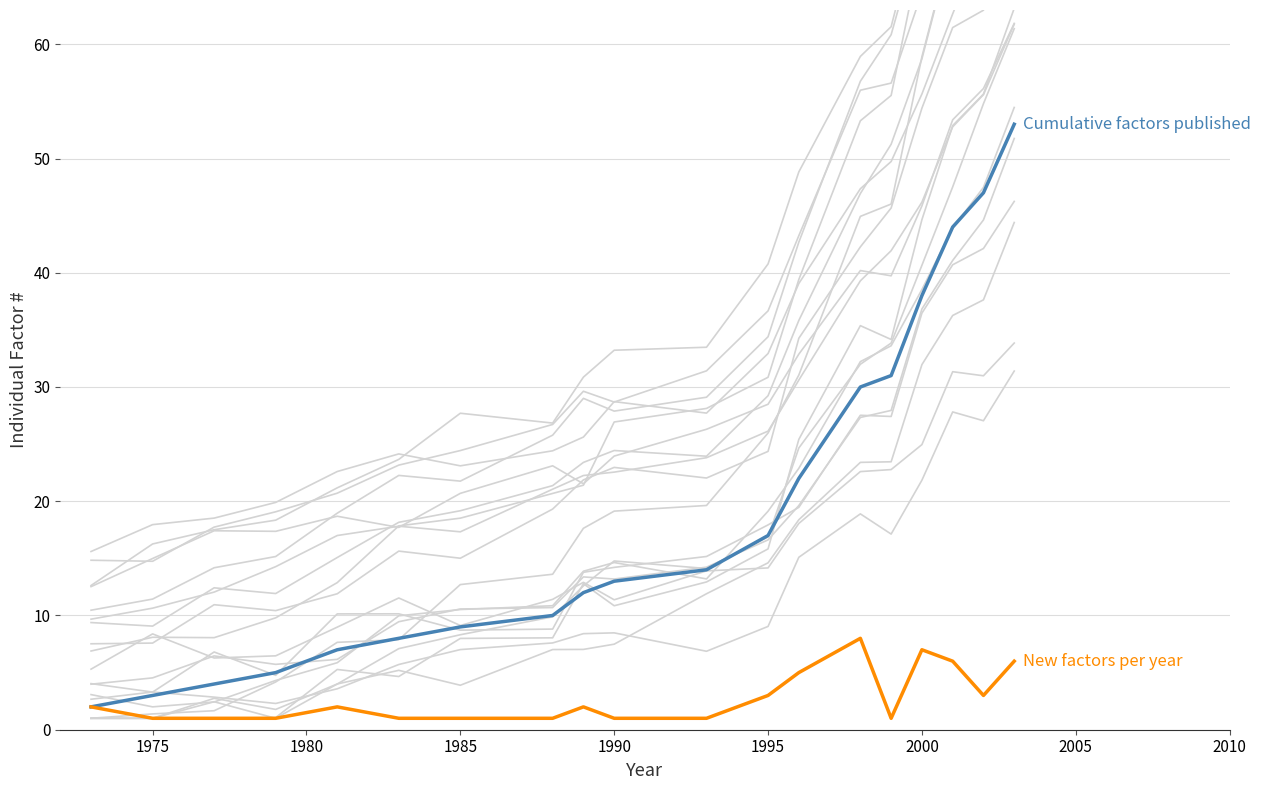

True or false: New factors per year and Cumulative factors published cross at least once.

False